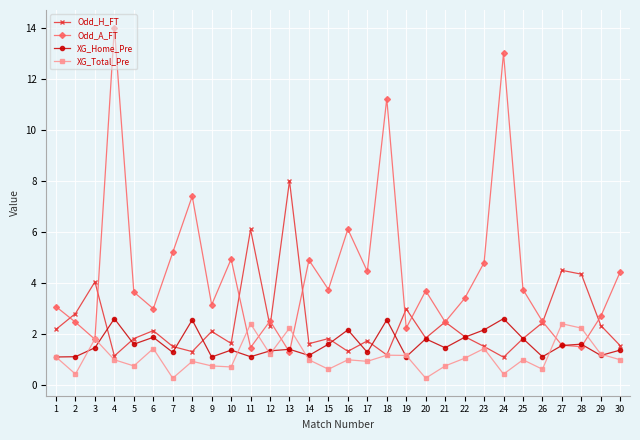

Where is the first local minimum for Odd_H_FT?

4